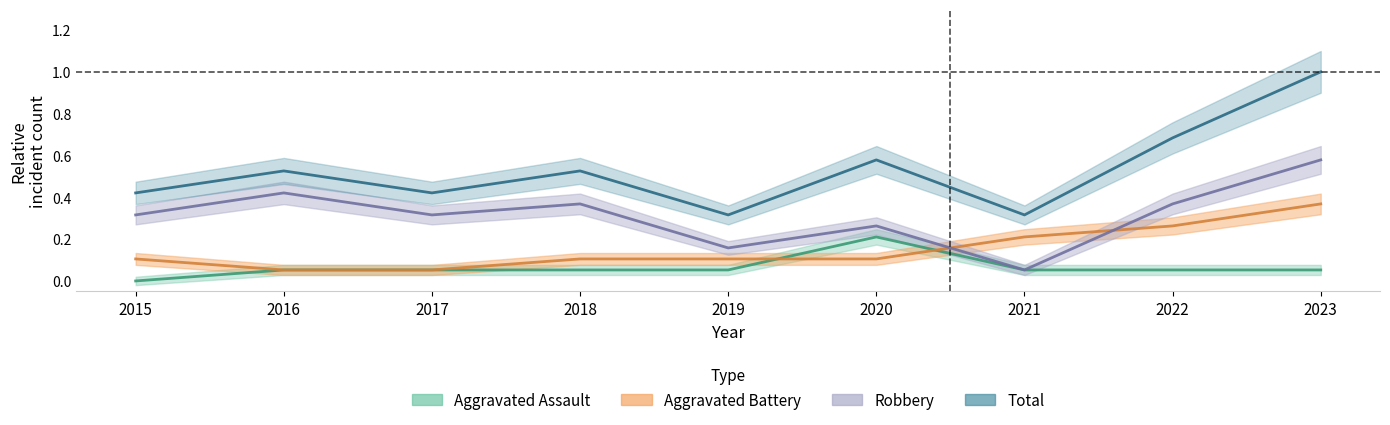

What is the sum of the Aggravated Assault values at 2021 and 2023?

0.1